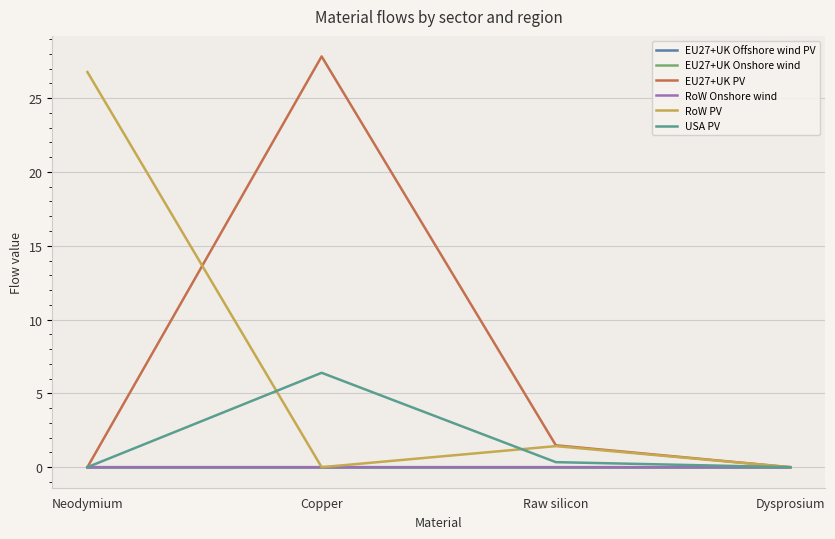

At Dysprosium, list the series in order from smallest to largest.

EU27+UK Offshore wind PV, EU27+UK Onshore wind, EU27+UK PV, RoW Onshore wind, RoW PV, USA PV